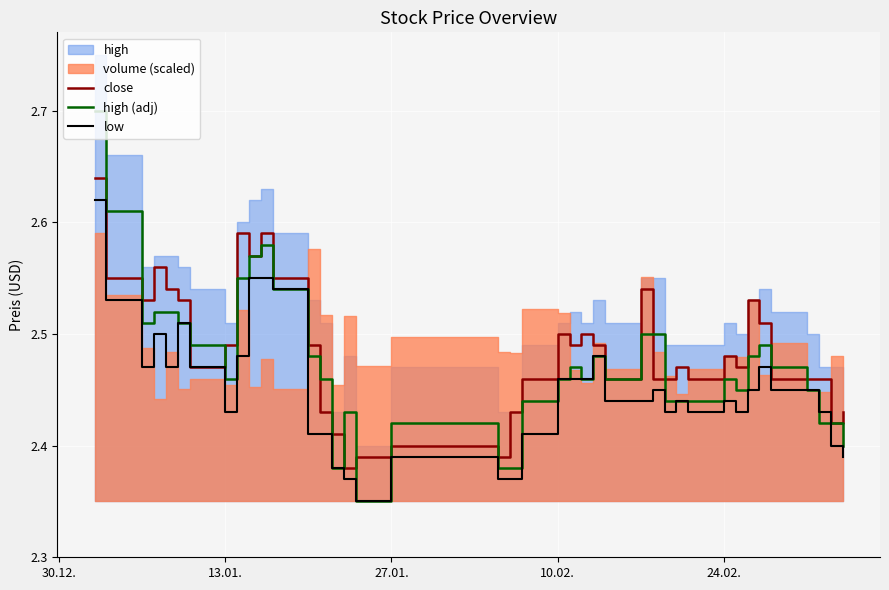

The close series shows 3.4 at 24.02.. True or false?

False